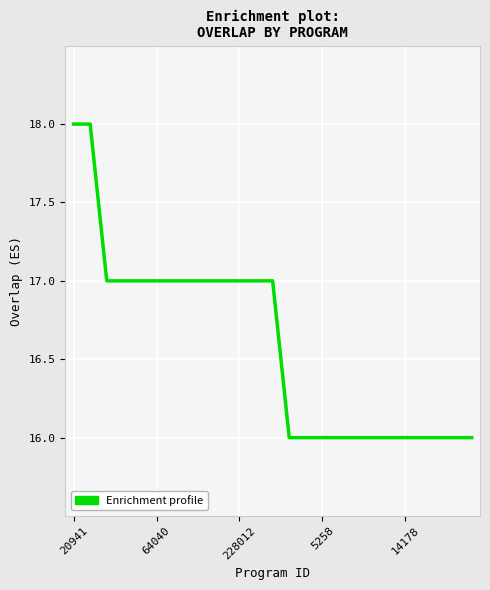

What is the smallest value displayed?

16